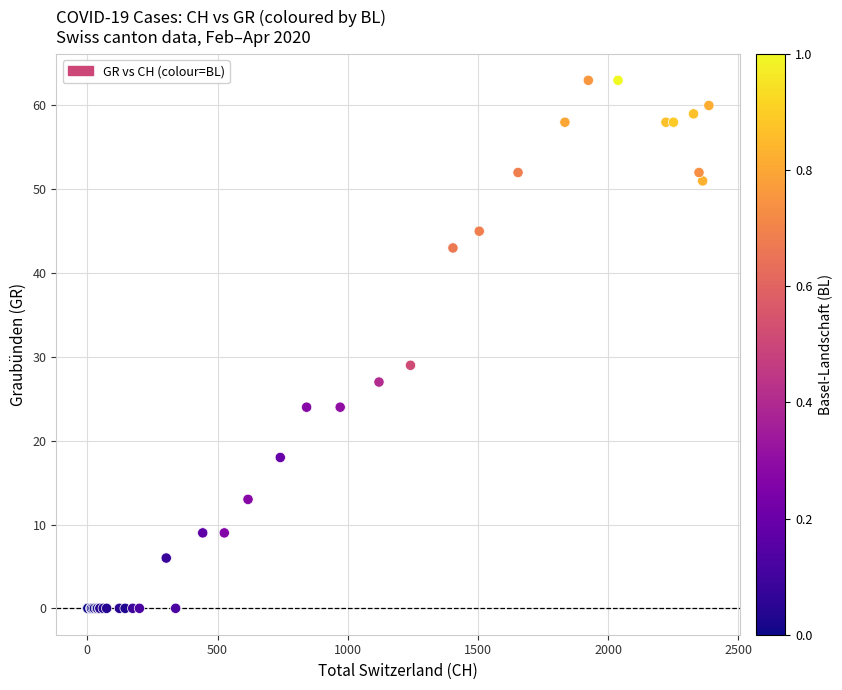

What Y value in the scatter plot is closest to 31?

29